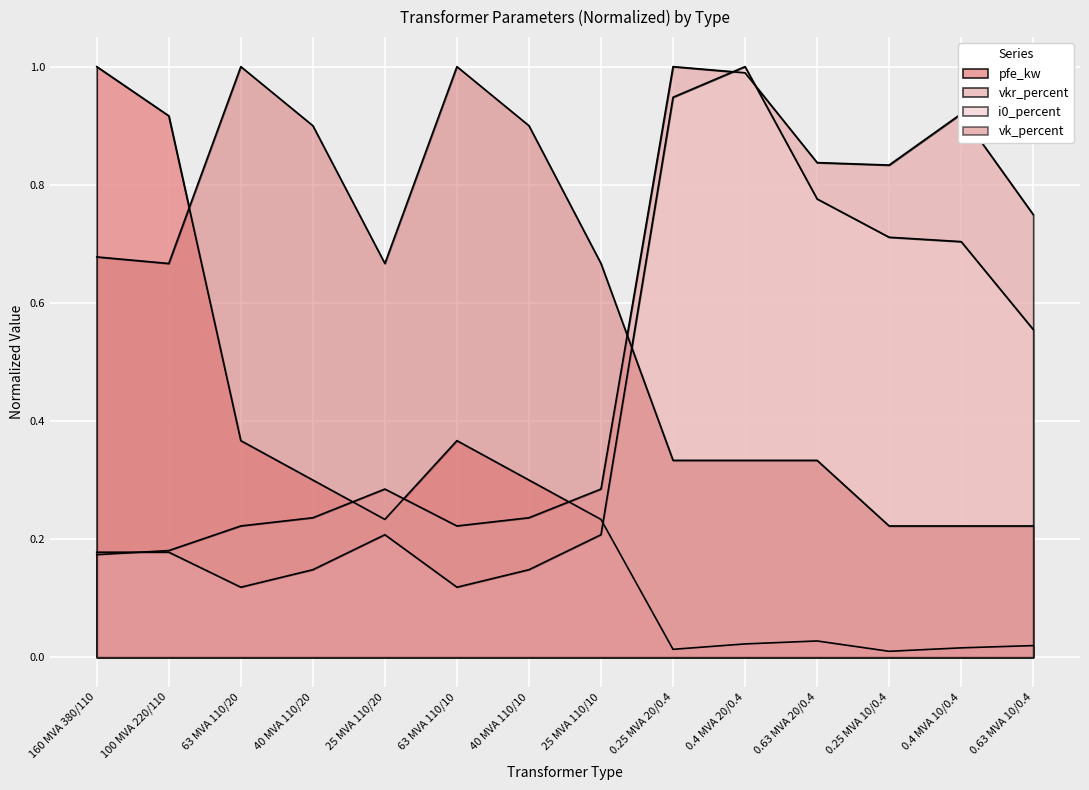

Reading left to right, list all the values displayed in this chart.

pfe_kw: 1.0	0.9	0.4	0.3	0.2	0.4	0.3	0.2	0.0	0.0	0.0	0.0	0.0	0.0
vkr_percent: 0.2	0.2	0.2	0.2	0.3	0.2	0.2	0.3	1.0	1.0	0.8	0.8	0.9	0.7
i0_percent: 0.2	0.2	0.1	0.1	0.2	0.1	0.1	0.2	0.9	1.0	0.8	0.7	0.7	0.6
vk_percent: 0.7	0.7	1.0	0.9	0.7	1.0	0.9	0.7	0.3	0.3	0.3	0.2	0.2	0.2